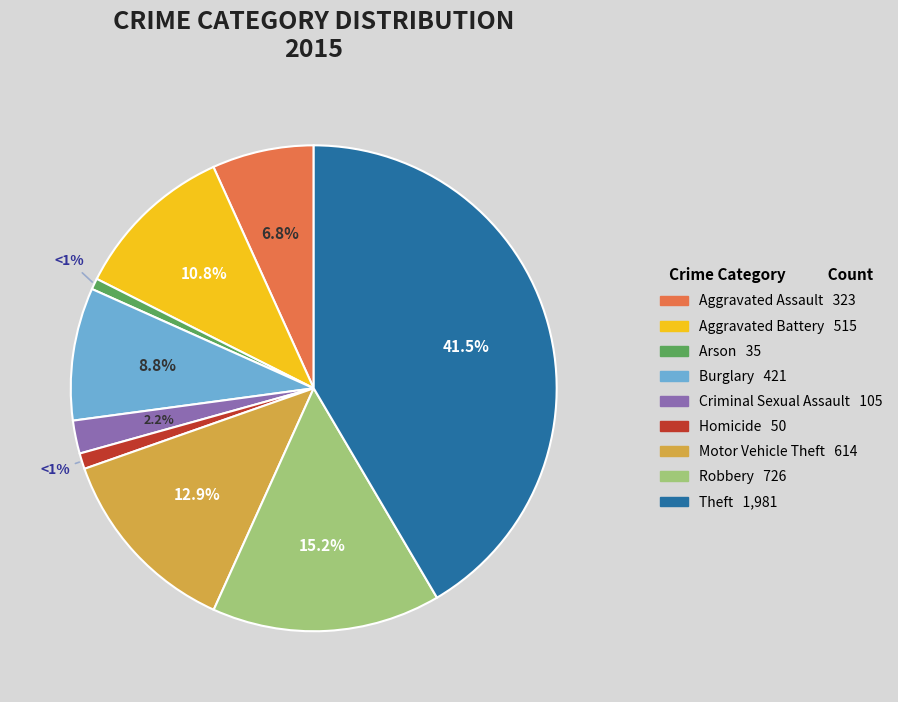

Between Theft and Robbery, which is larger?

Theft